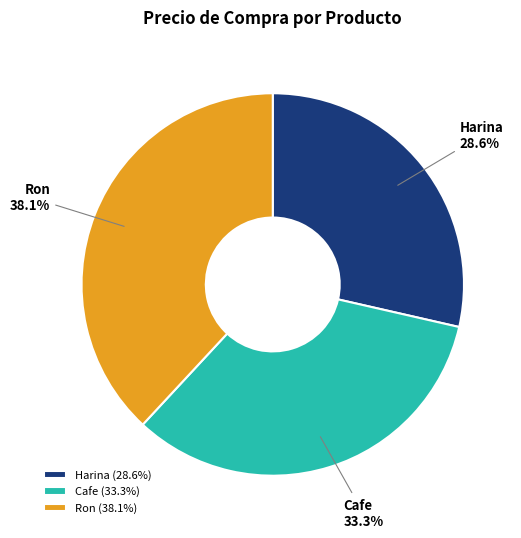

Combined, do Ron and Harina account for over 50%?

Yes